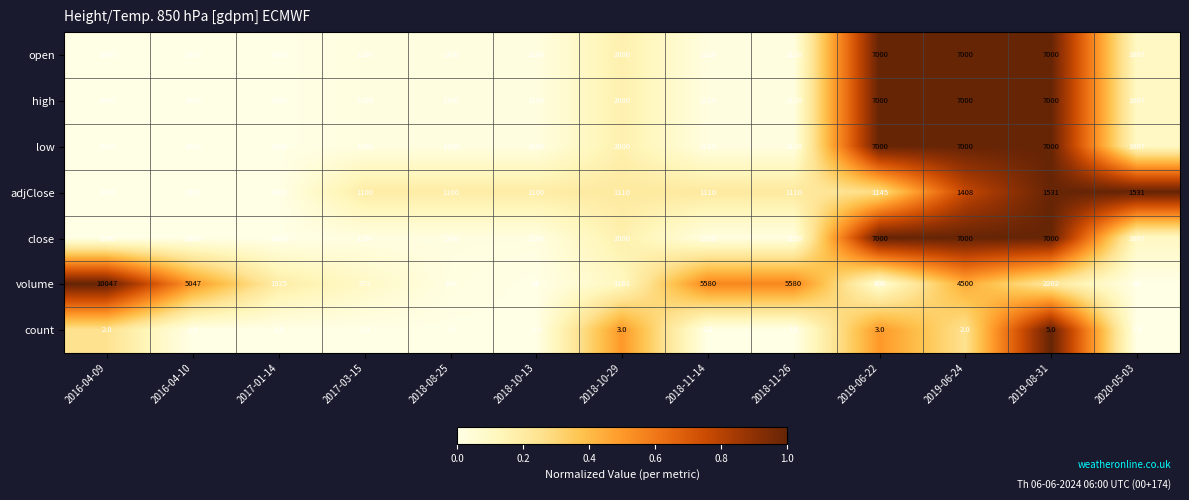

Where does the high series first go above 1110?

2018-10-29